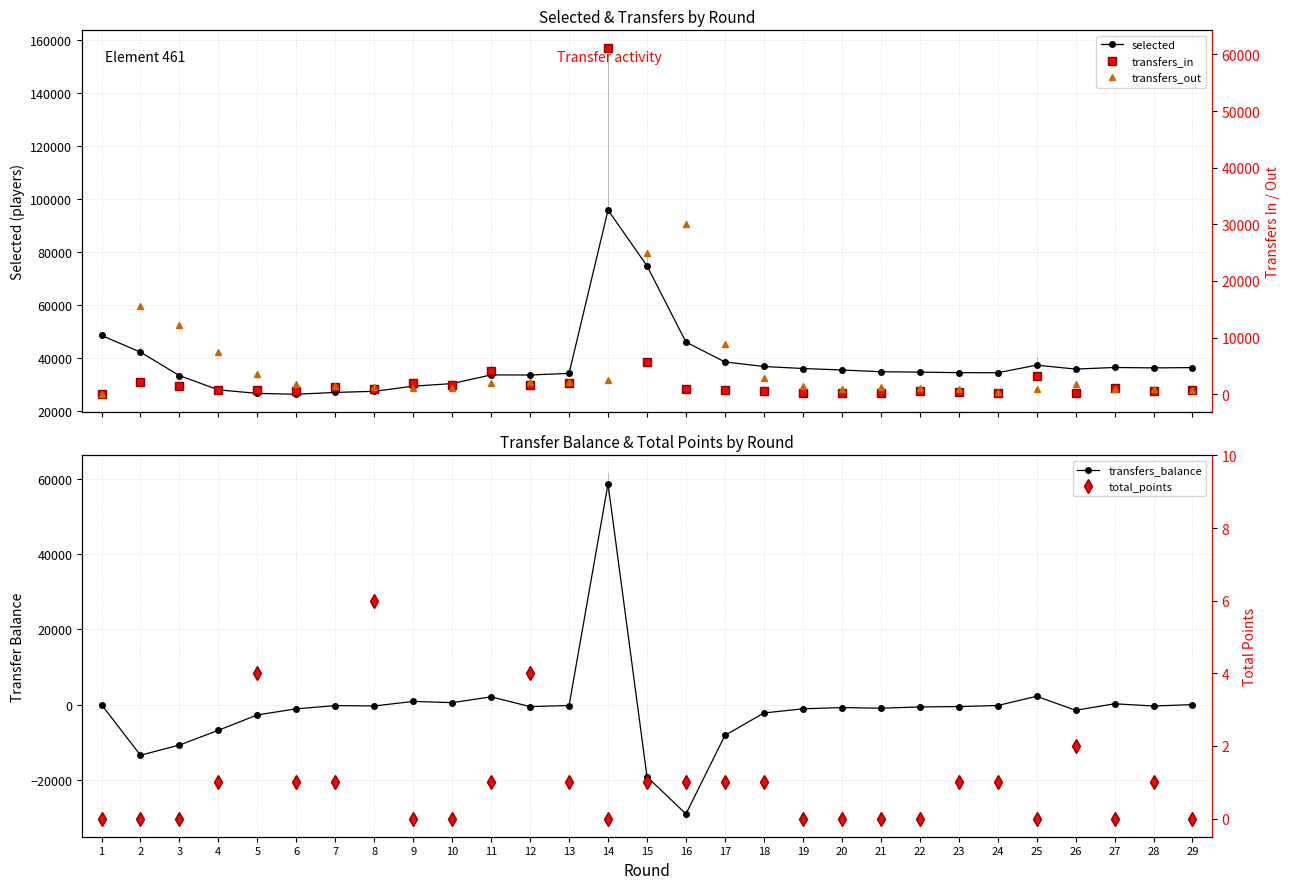

What is the value of the transfers_out point at the 5th from the left?

3497